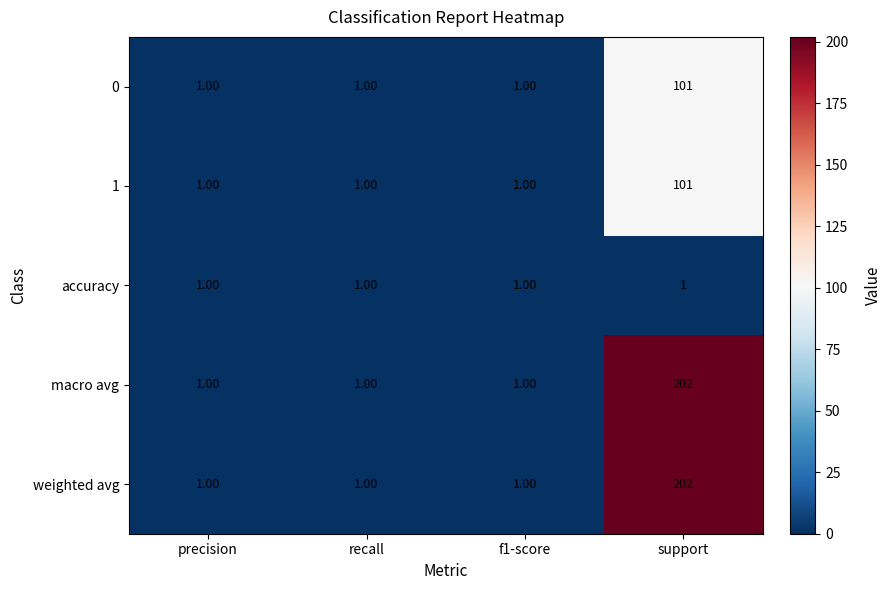

What is the difference between the 0 values at recall and support?

100